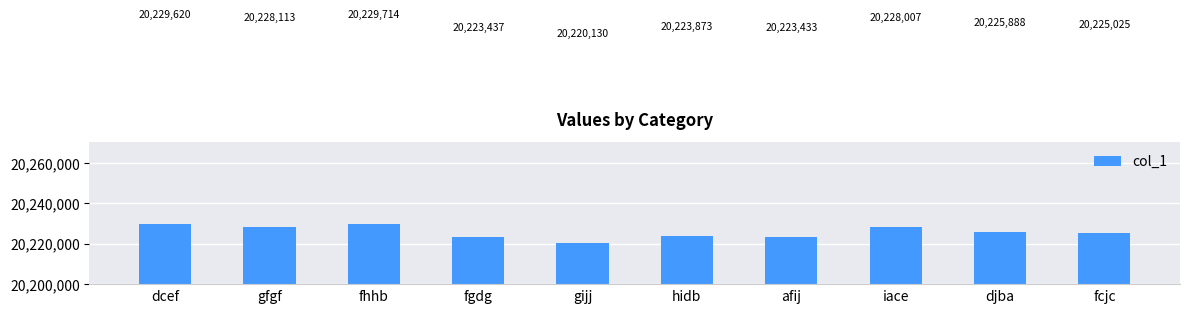

What is the approximate value at dcef?

20229620